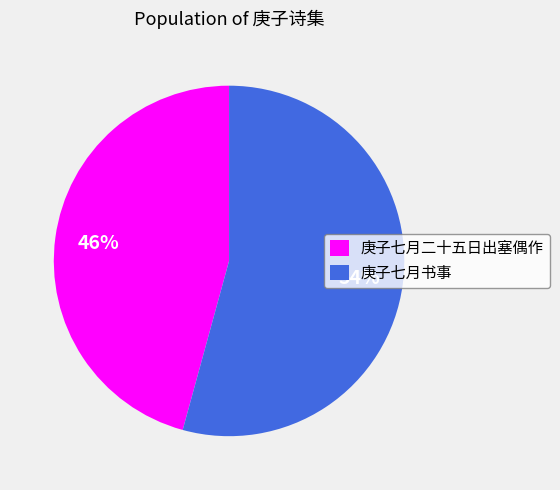

Rank the categories by value from lowest to highest.

庚子七月二十五日出塞偶作, 庚子七月书事